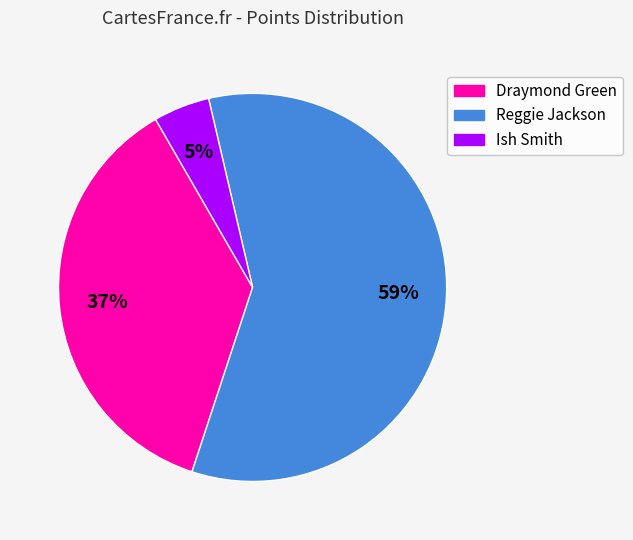

How many segments does this pie chart have?

3